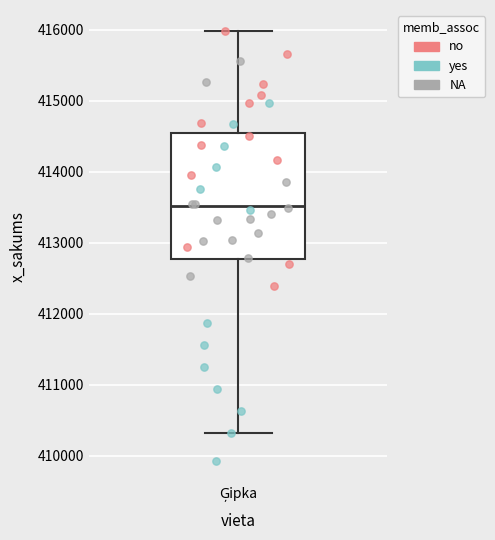

Where does the lower whisker of the box for Ģipka end on the y-axis? The values are not printed on the chart, so give them approximately, as read against the axis.

410300